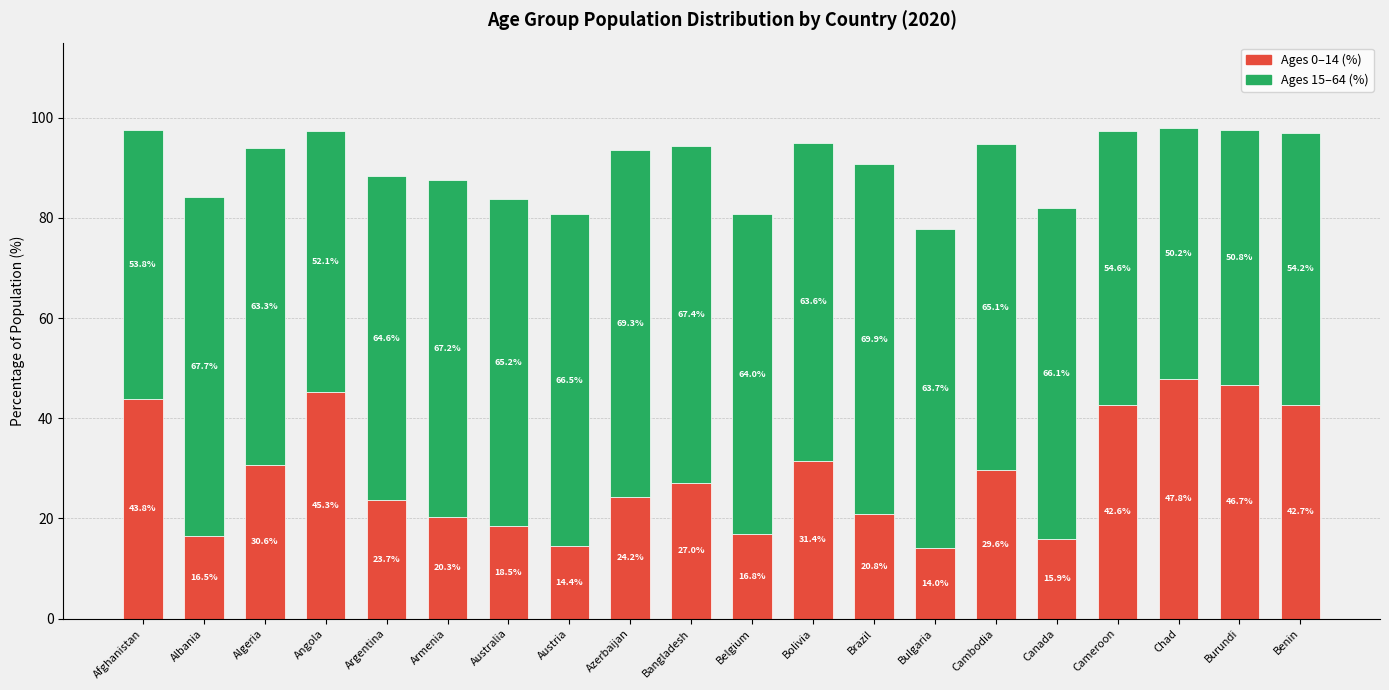

At which category is the sum across all series the highest?

Chad